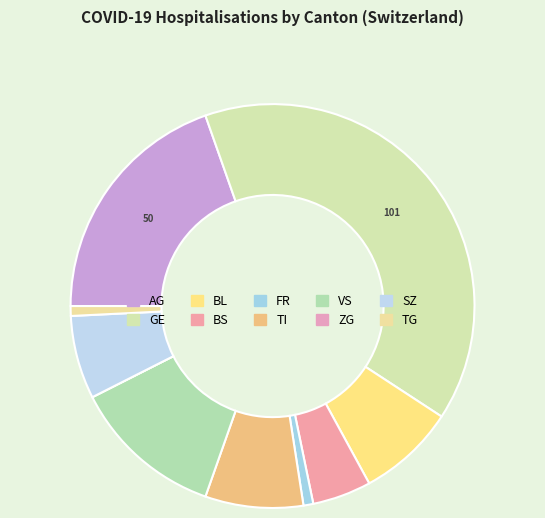

Does ZG account for over 50% of the chart?

No